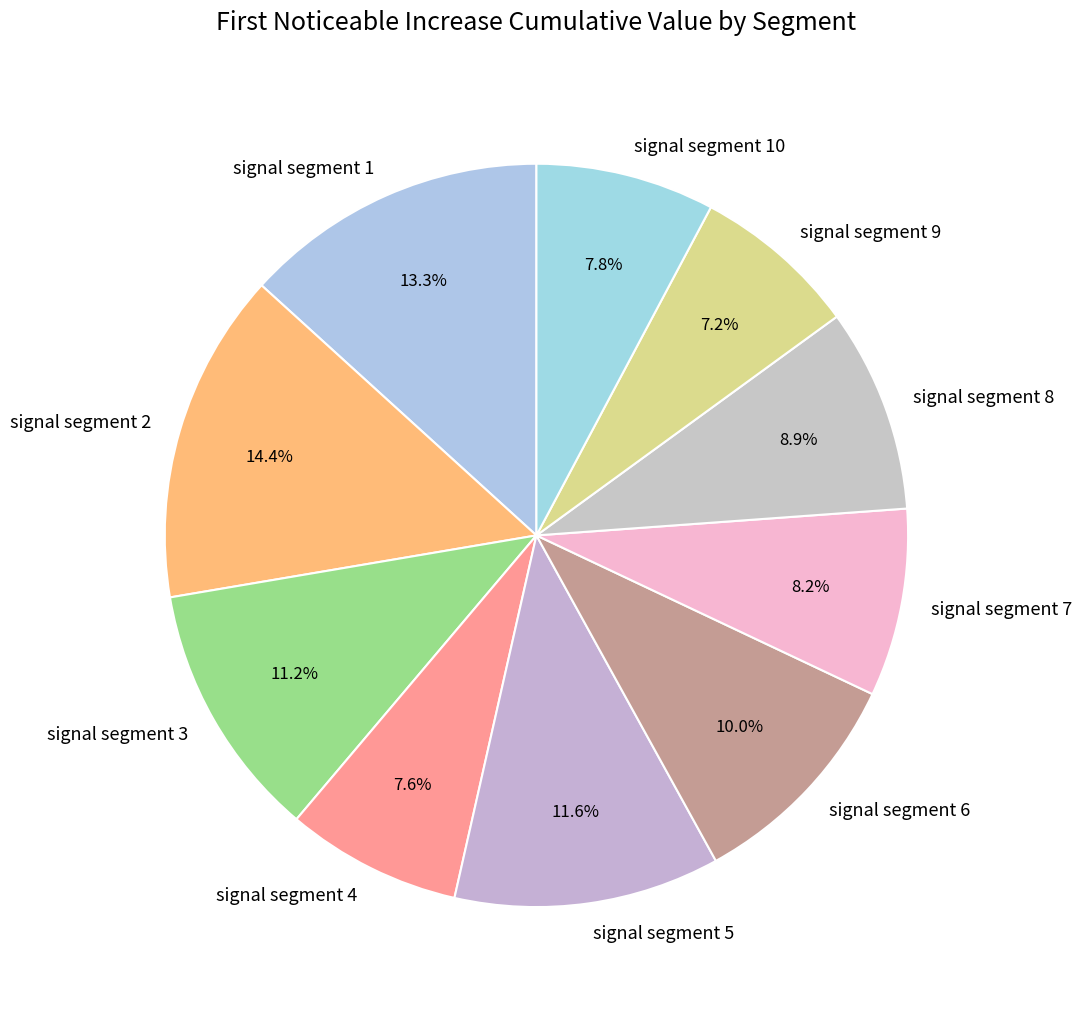

What is the total percentage of signal segment 10 and signal segment 4?

15.4%